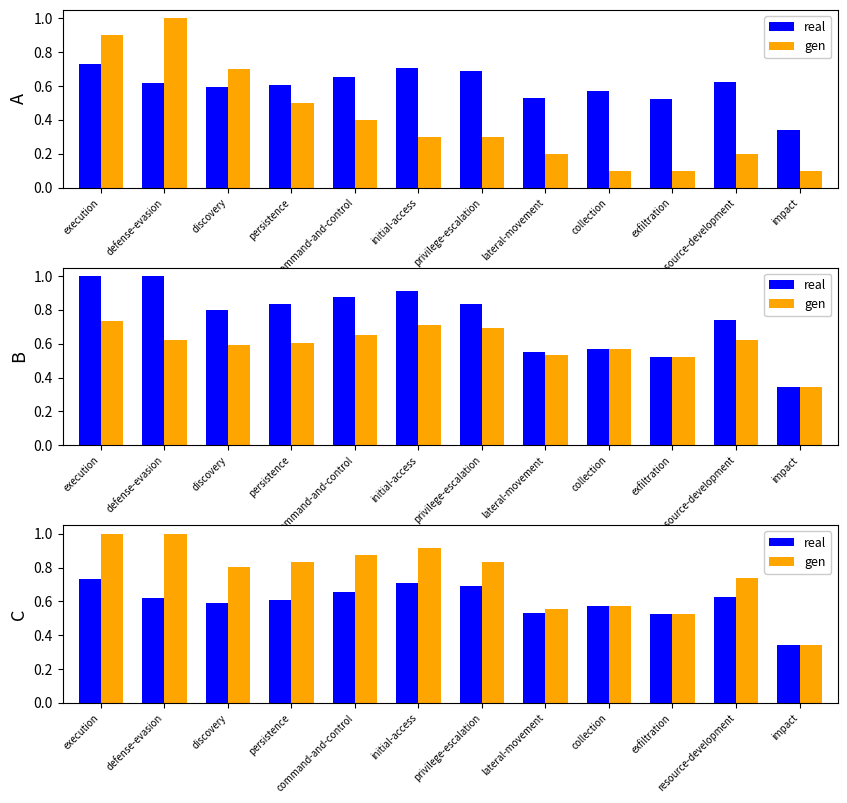

What is the label of the 1st bar from the left?

execution